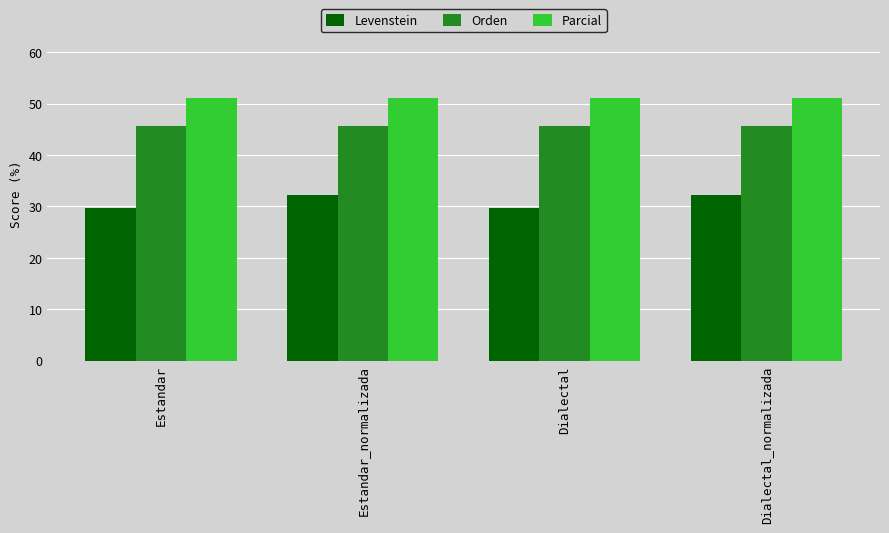

What is the average value of the Parcial series?

51.2